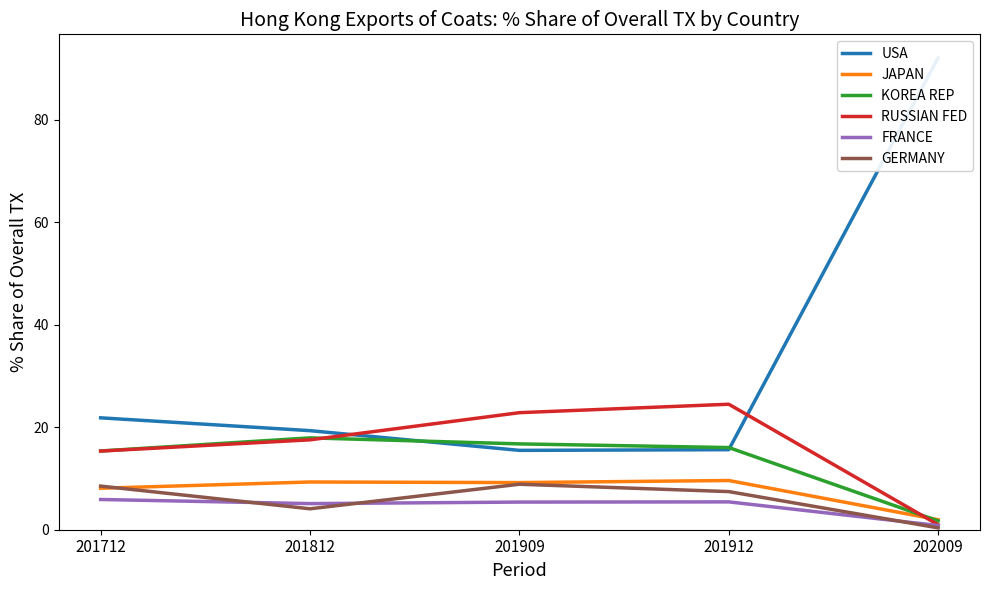

In FRANCE, how many points are lower than both neighbors (excluding endpoints)?

1